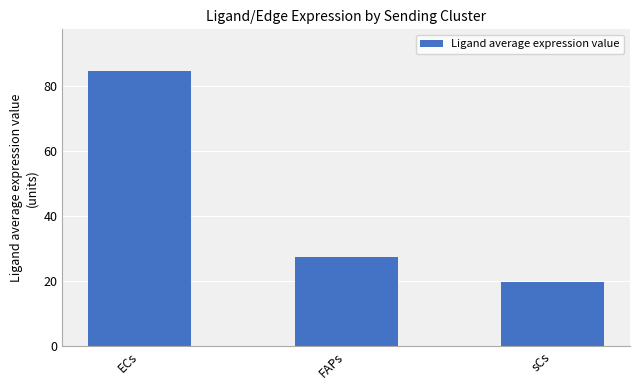

What is the value of the 1st bar from the left?

84.9